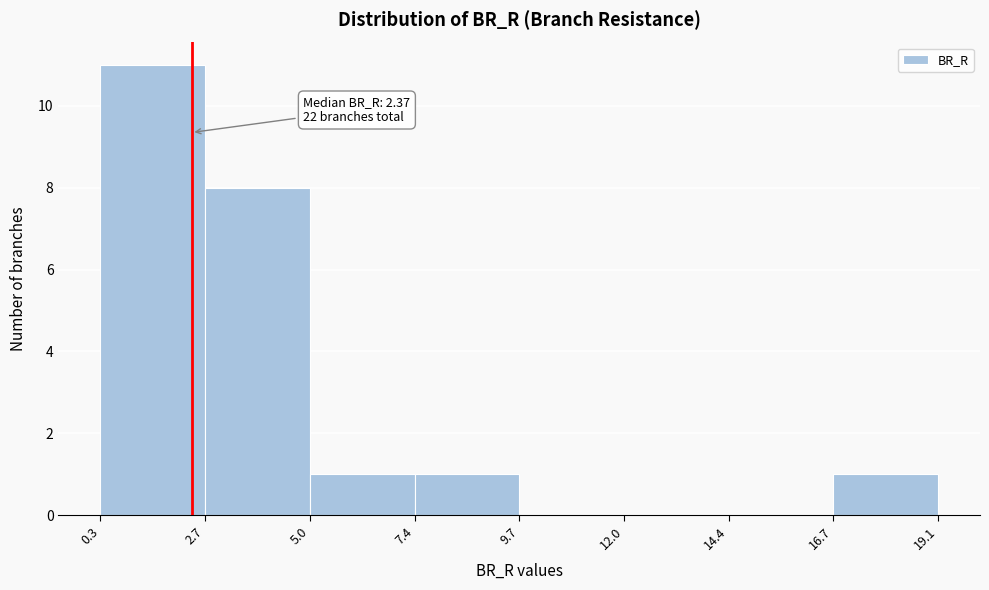

Which range on the x-axis has the tallest bar?

0.3 to 2.7